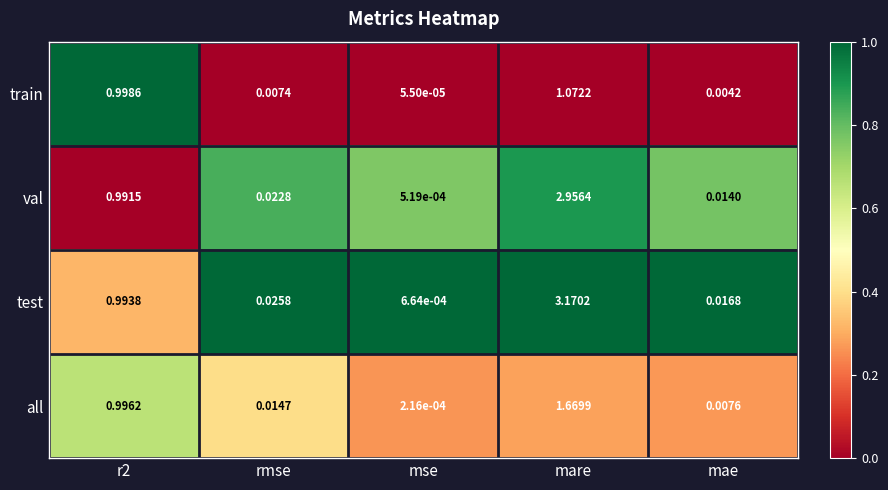

Which series has the largest total across all categories?

test